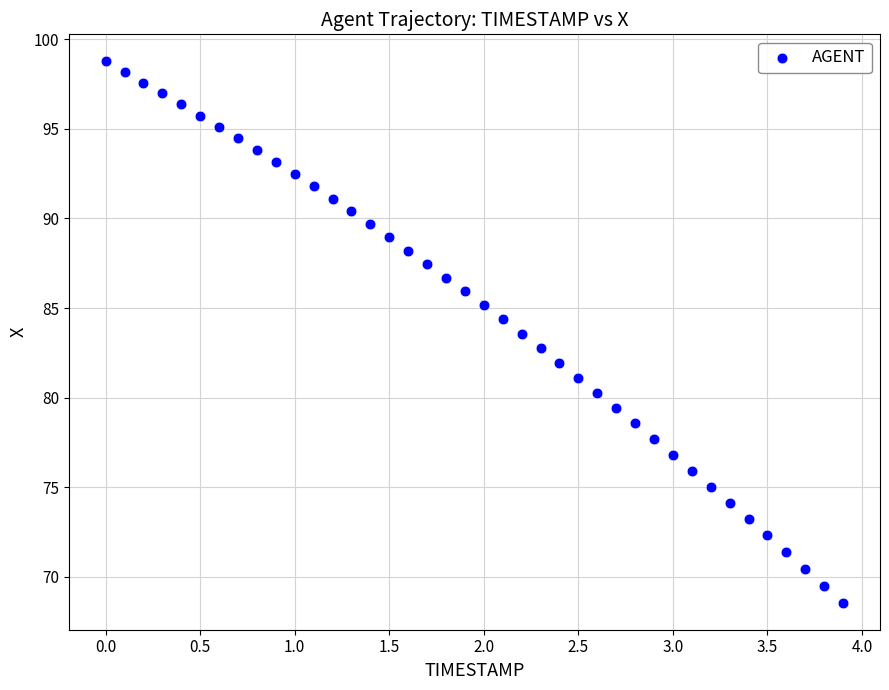

What is the range of X values (max minus min)?

3.9